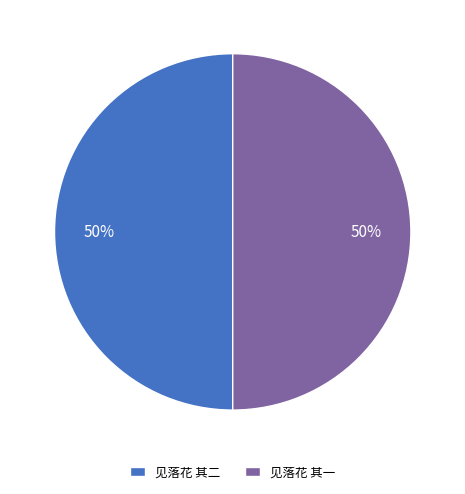

To the nearest percent, what percentage of the pie is 见落花 其一?

50%